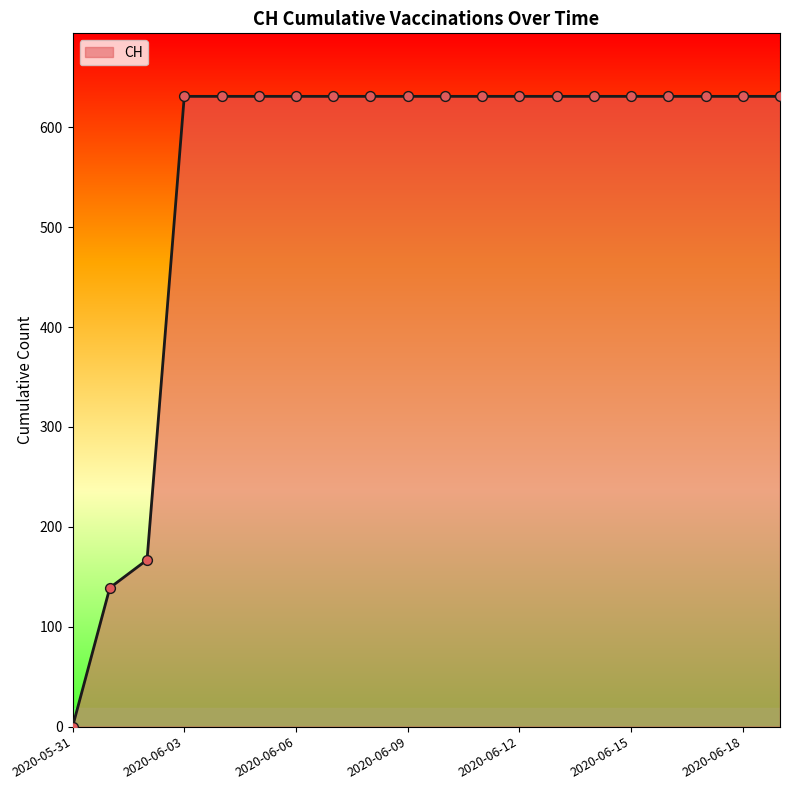

What is the greatest value displayed?

631